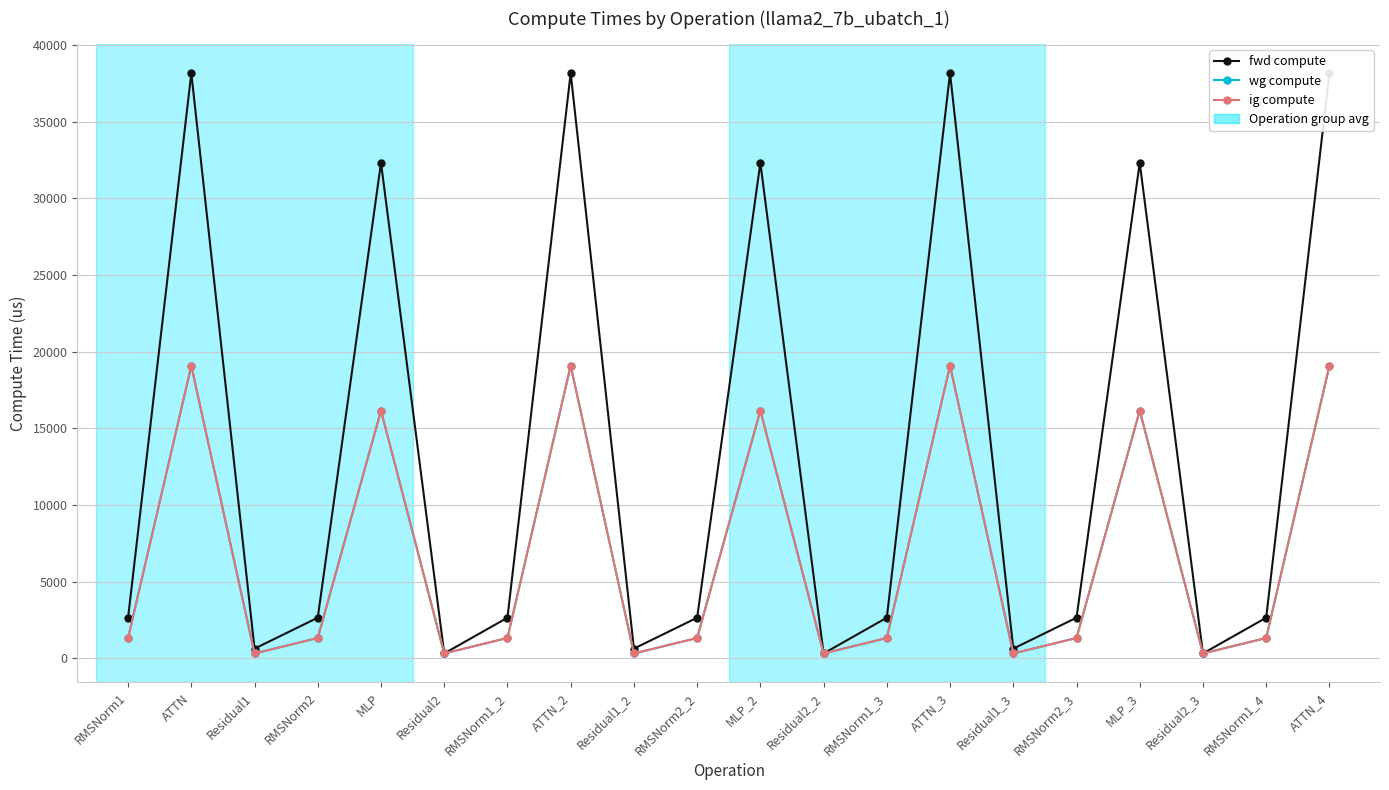

Where is the first local minimum for ig compute?

Residual1